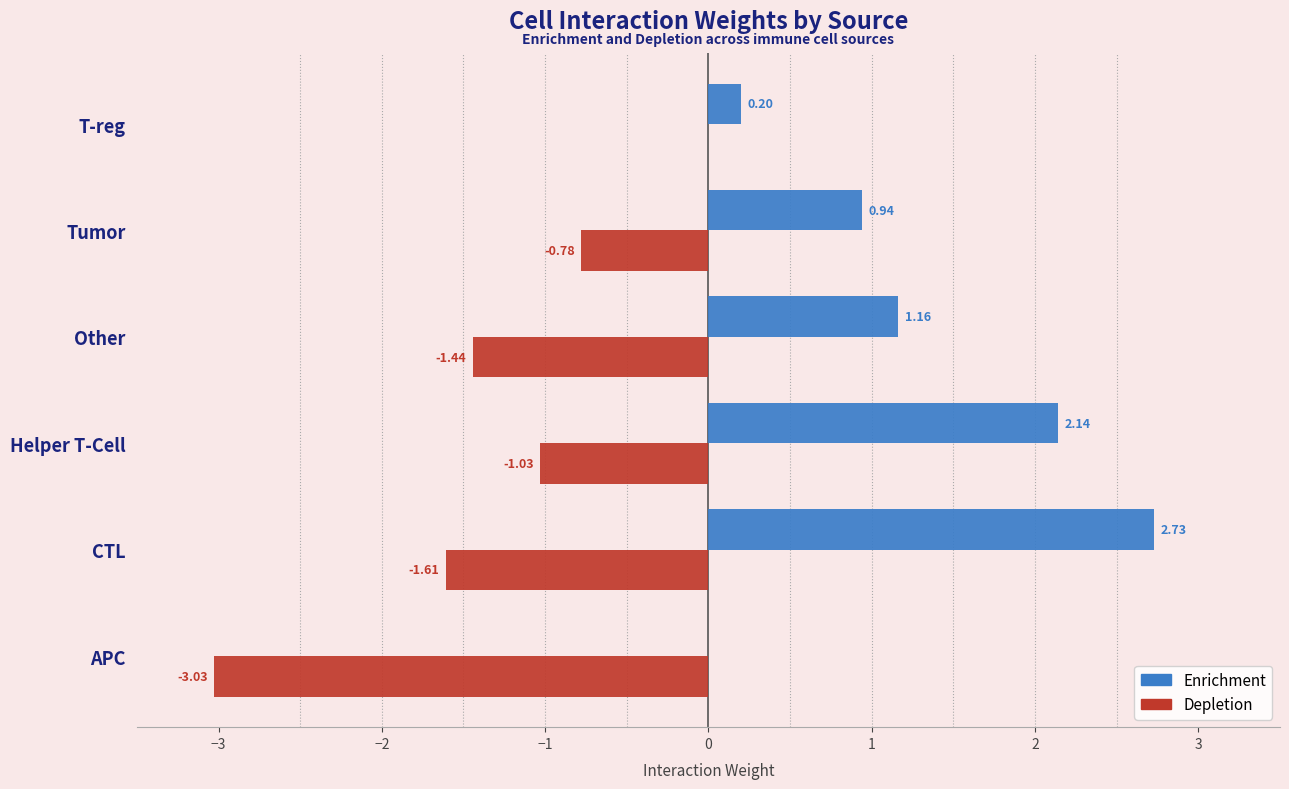

Which series has the widest spread of values?

Depletion